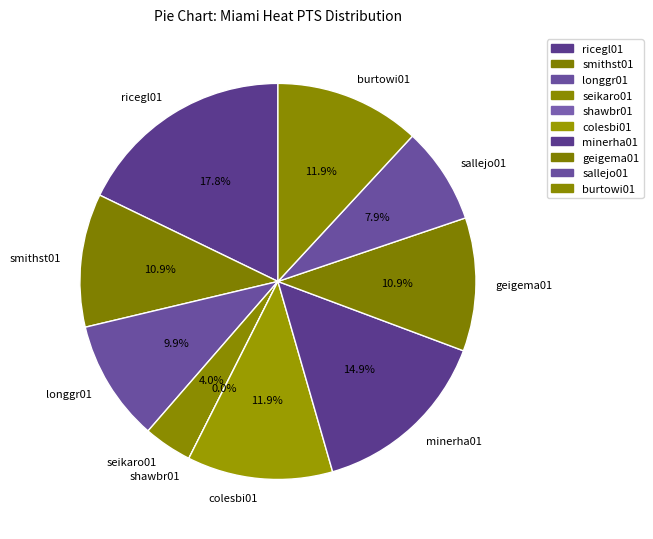

To the nearest percent, what is the average slice percentage?

10%